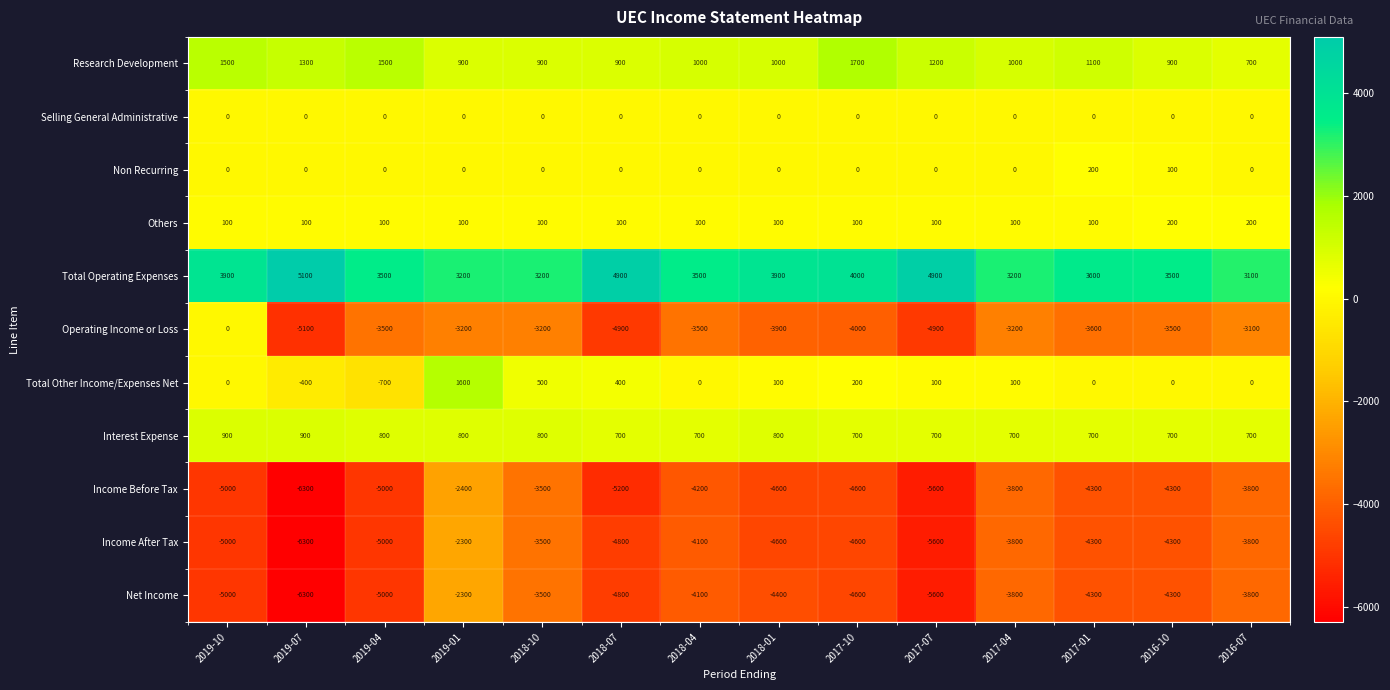

At how many categories does at least one series exceed 785?

14